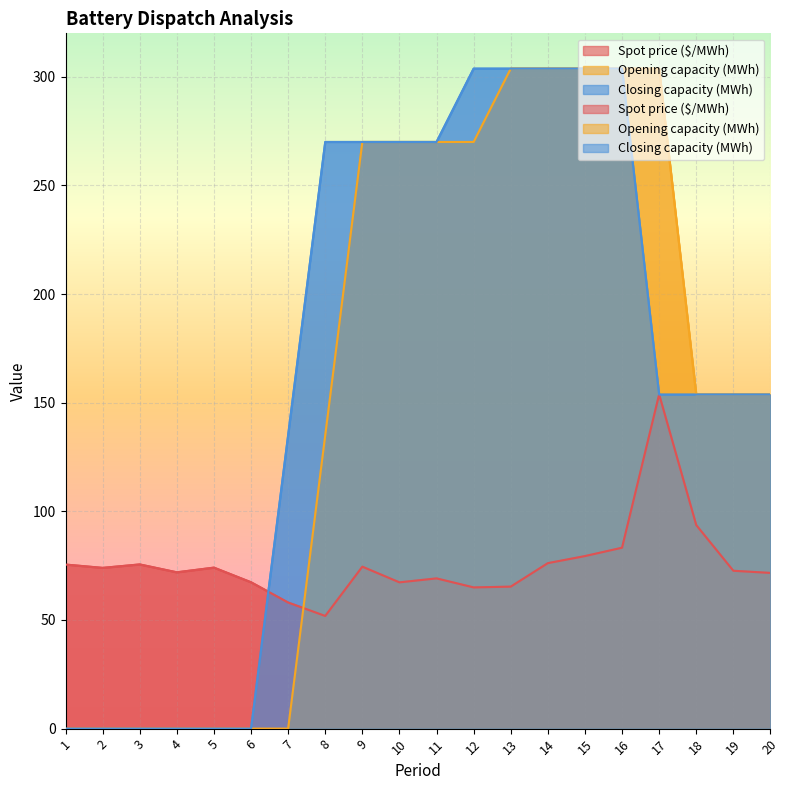

At which category does Spot price ($/MWh) reach its first local valley?

2